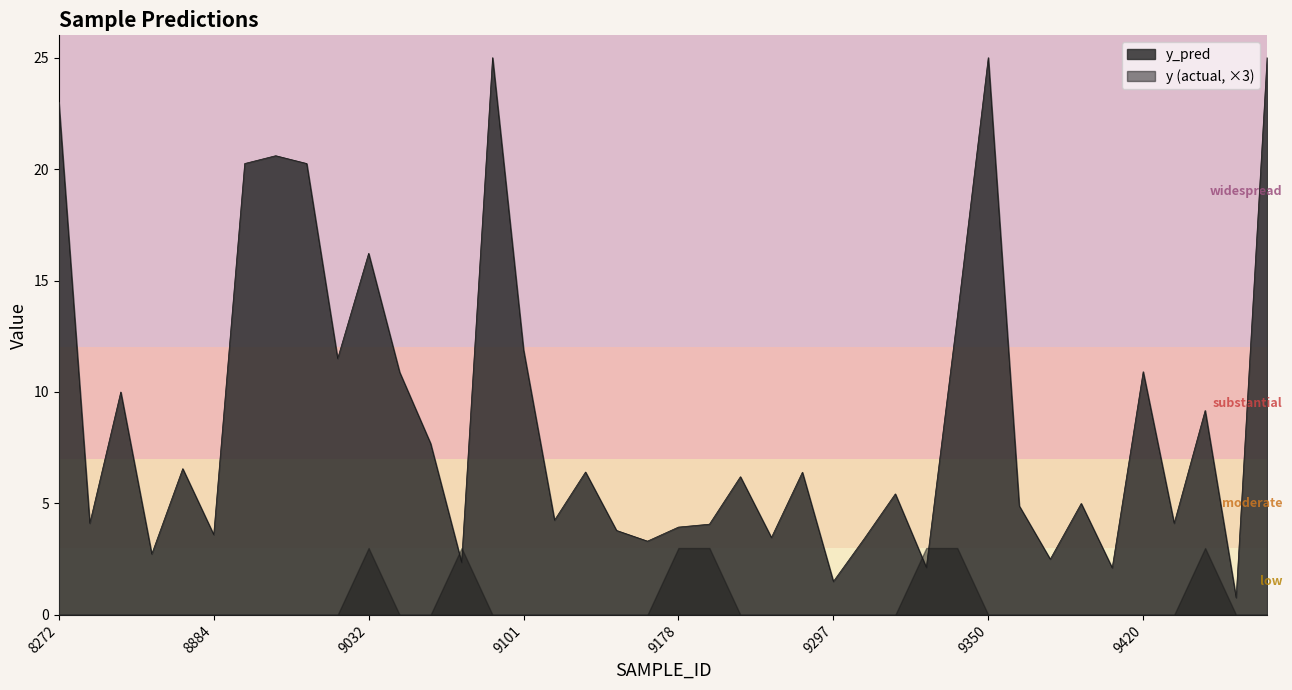

How many values are below 6?

20